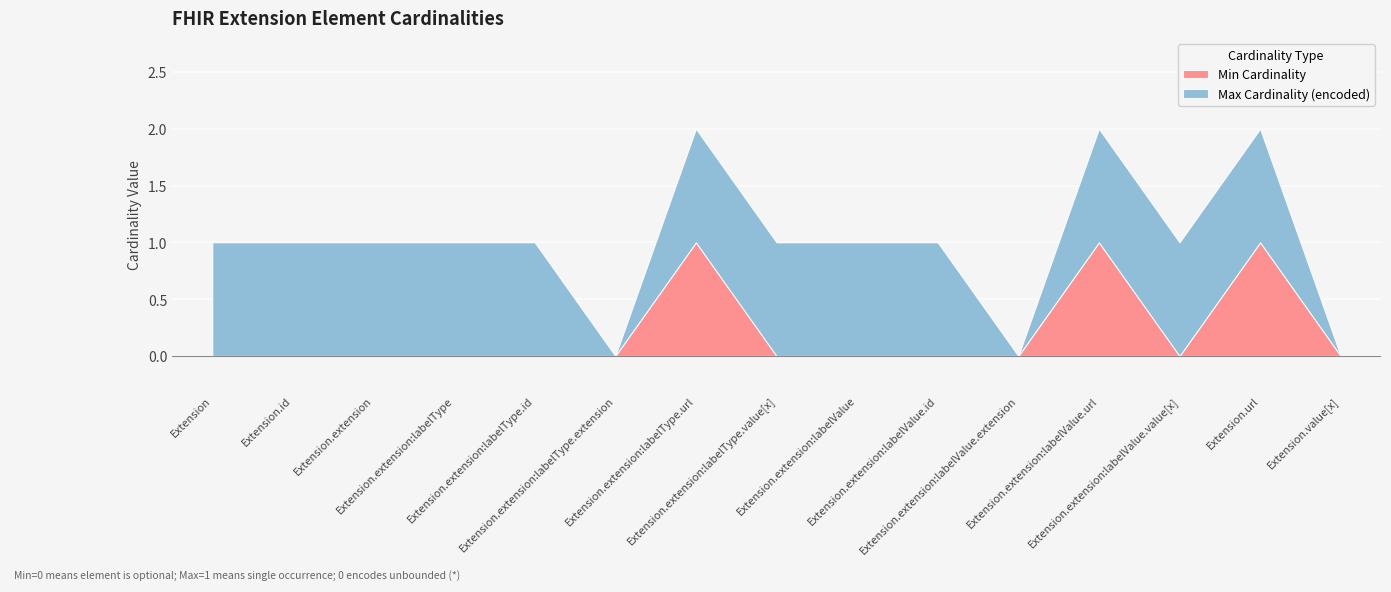

Reading right to left, extract all data points from this chart.

Min Cardinality: Extension.value[x]=0	Extension.url=1	Extension.extension:labelValue.value[x]=0	Extension.extension:labelValue.url=1	Extension.extension:labelValue.extension=0	Extension.extension:labelValue.id=0	Extension.extension:labelValue=0	Extension.extension:labelType.value[x]=0	Extension.extension:labelType.url=1	Extension.extension:labelType.extension=0	Extension.extension:labelType.id=0	Extension.extension:labelType=0	Extension.extension=0	Extension.id=0	Extension=0
Max Cardinality (encoded): Extension.value[x]=0	Extension.url=1	Extension.extension:labelValue.value[x]=1	Extension.extension:labelValue.url=1	Extension.extension:labelValue.extension=0	Extension.extension:labelValue.id=1	Extension.extension:labelValue=1	Extension.extension:labelType.value[x]=1	Extension.extension:labelType.url=1	Extension.extension:labelType.extension=0	Extension.extension:labelType.id=1	Extension.extension:labelType=1	Extension.extension=1	Extension.id=1	Extension=1